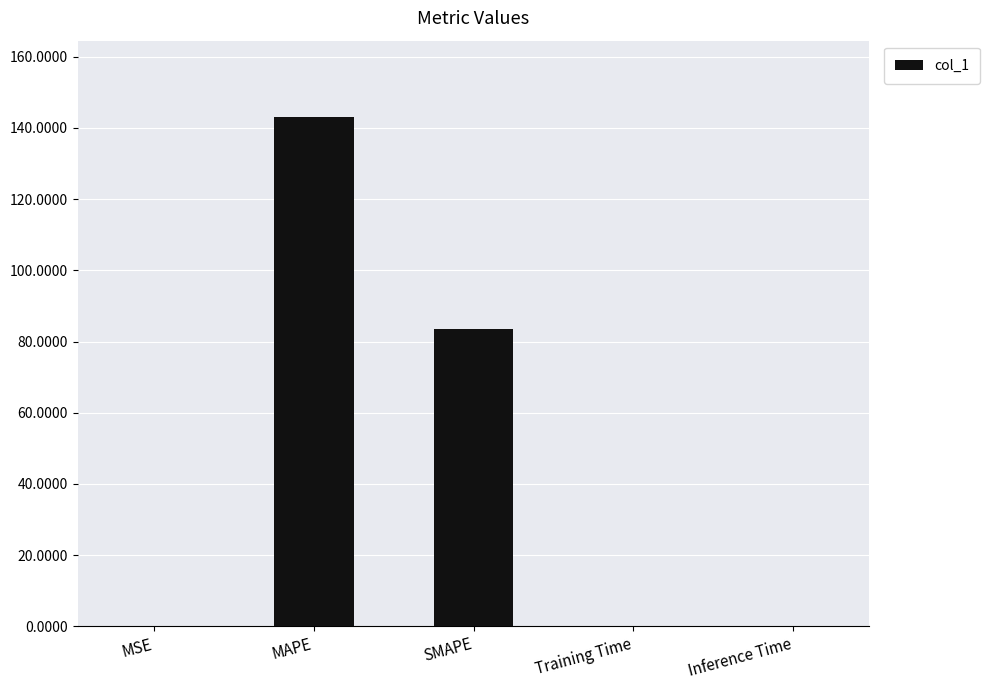

What is the difference between the values at Inference Time and MSE?

0.1